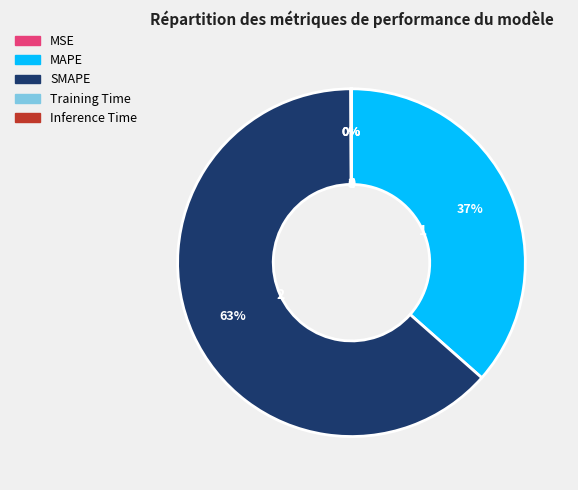

Do SMAPE and MAPE together represent more than half of the pie?

Yes